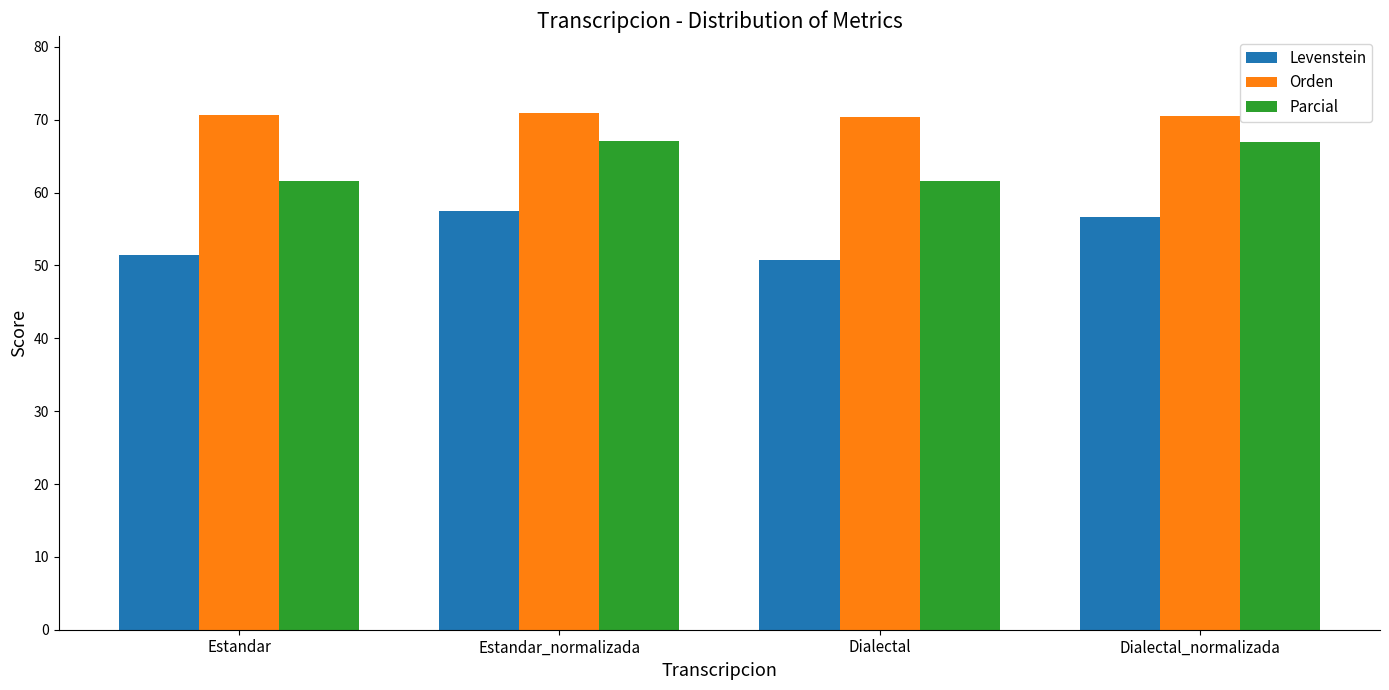

Read the Parcial value at Estandar.

61.6